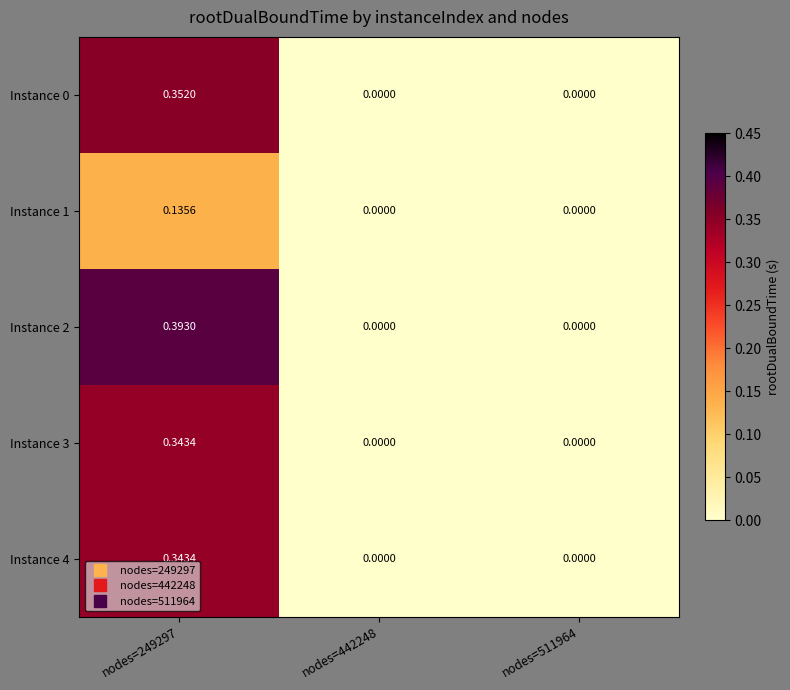

Is the value of Instance 4 at nodes=249297 greater than the value of Instance 3 at nodes=511964?

Yes